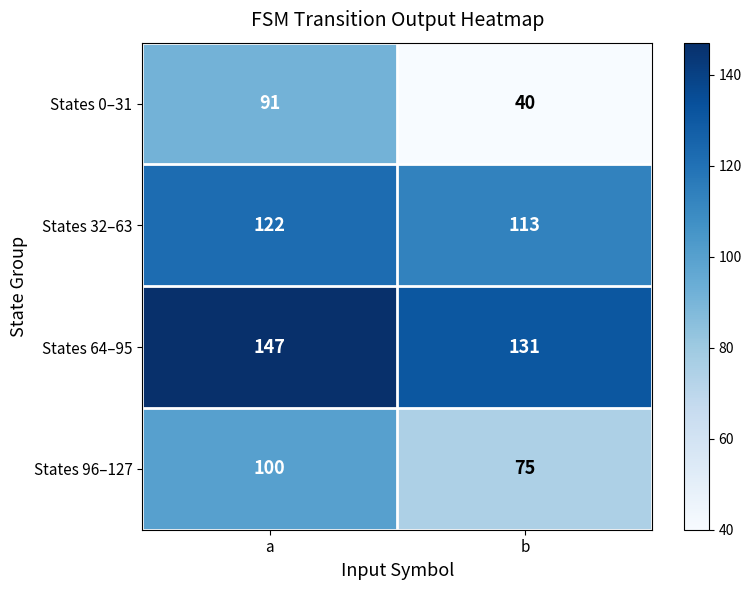

Is it true that States 64–95 equals 131 at b?

True